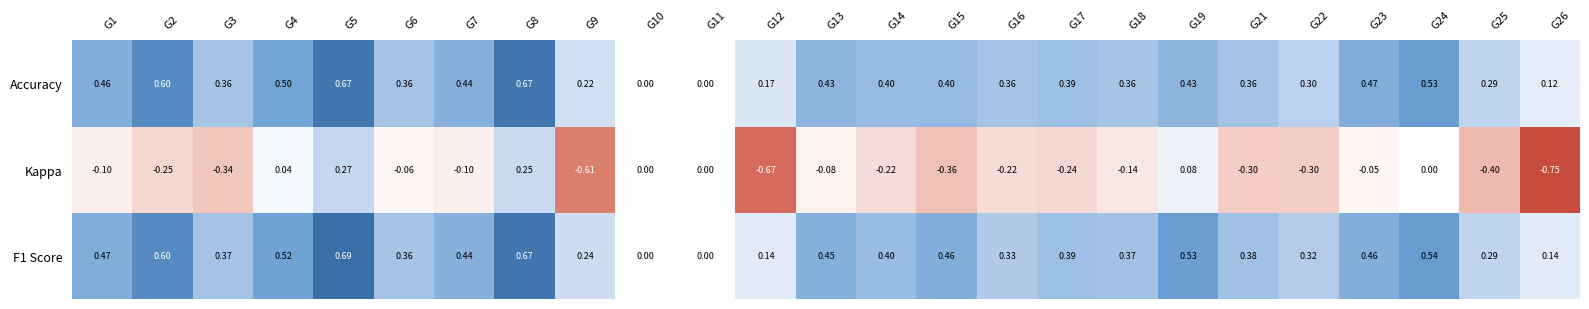

Between G14 and G25, which series saw the biggest shift?

Kappa